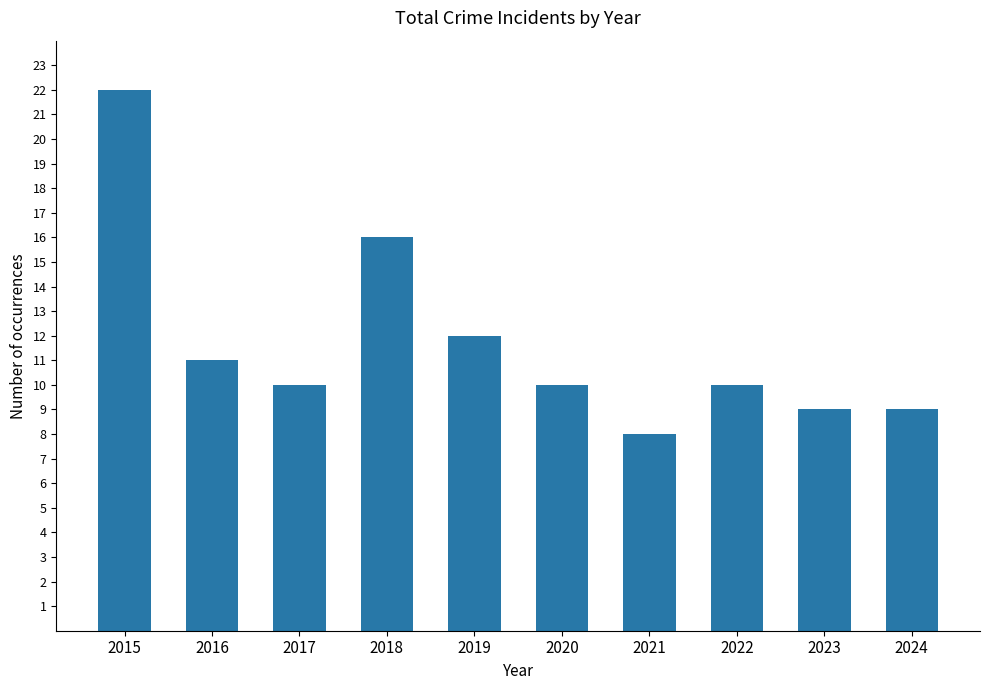

The chart shows a value of 16 at 2016. True or false?

False